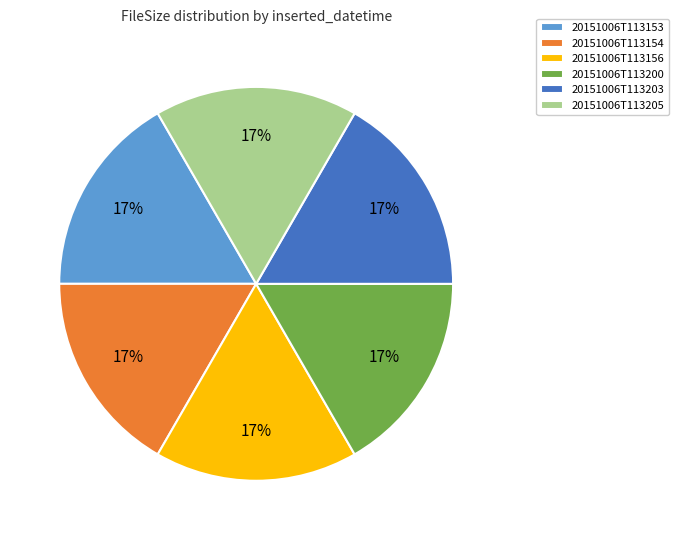

Count the number of slices in the pie.

6